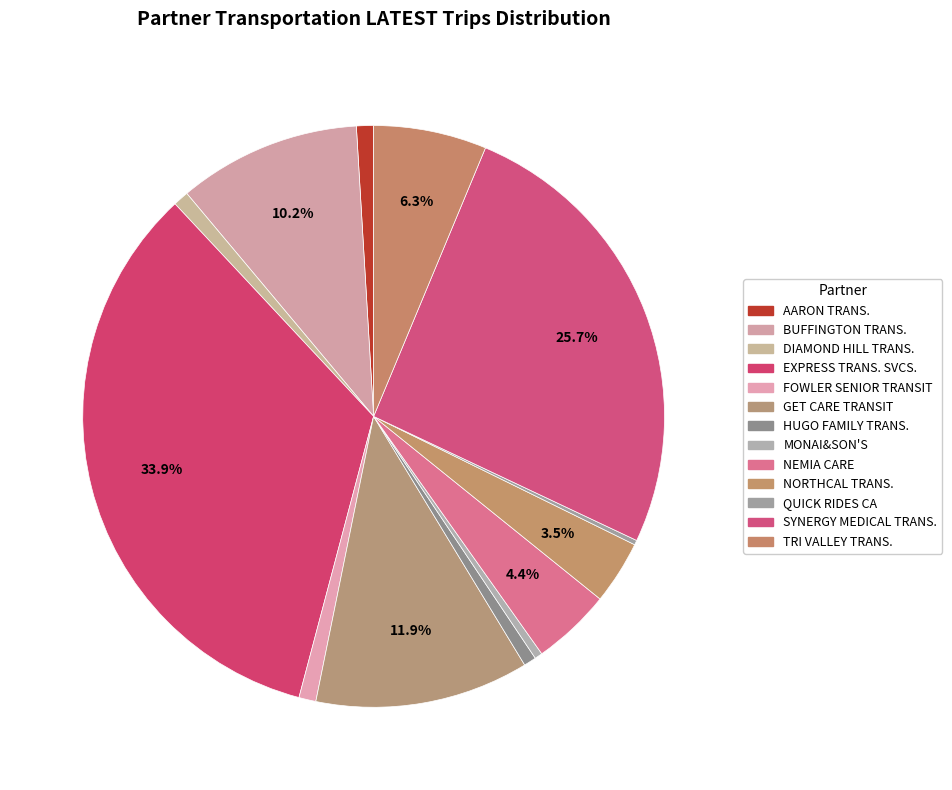

What is the largest slice in the pie chart?

EXPRESS TRANSPORTATION SERVICES, LLC